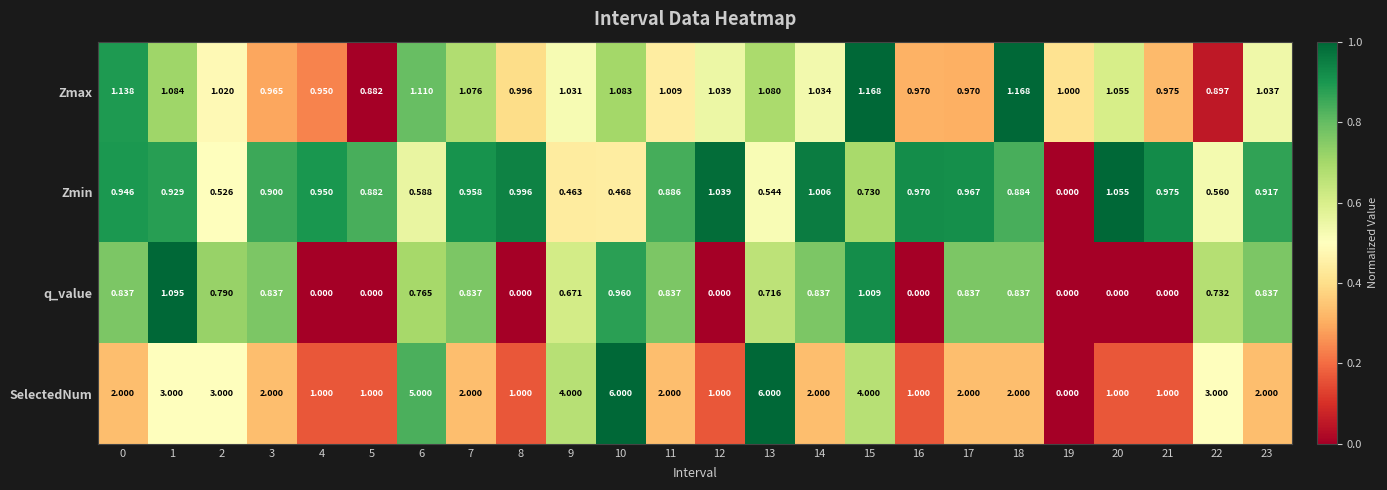

Rank the series by their maximum value, from lowest to highest.

Zmin, q_value, Zmax, SelectedNum